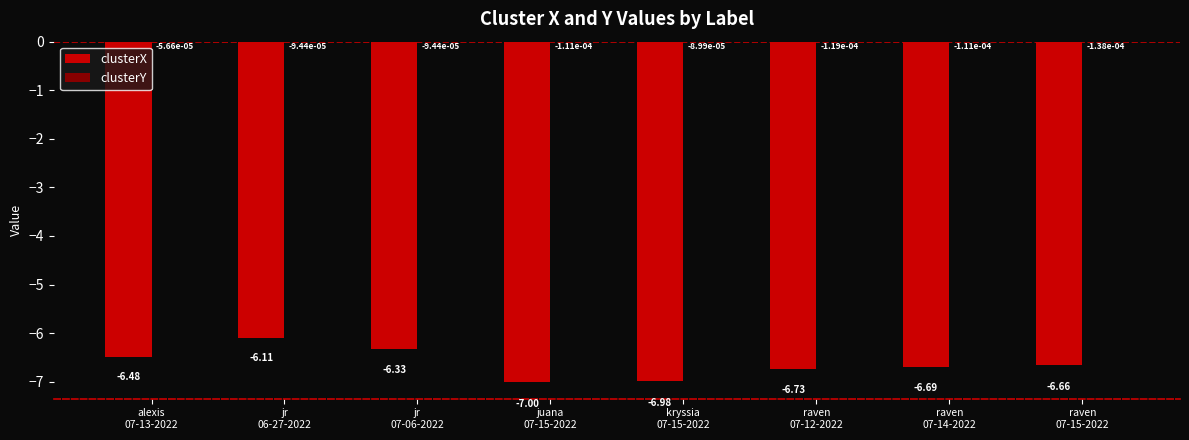

How many distinct data groups are displayed?

2